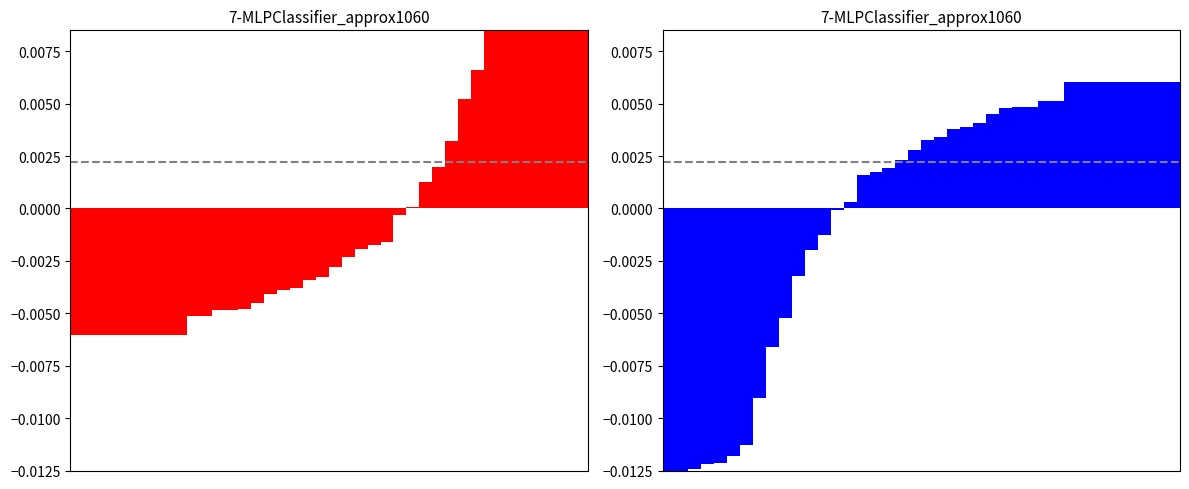

How many negative values are there?

14